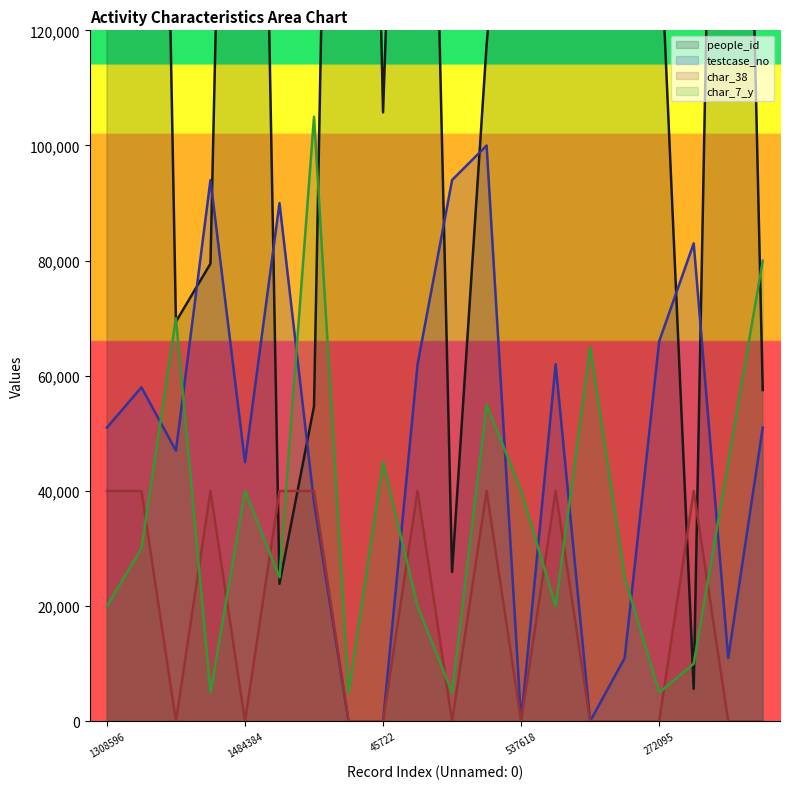

The char_7_y series shows 75499 at 45722. True or false?

False